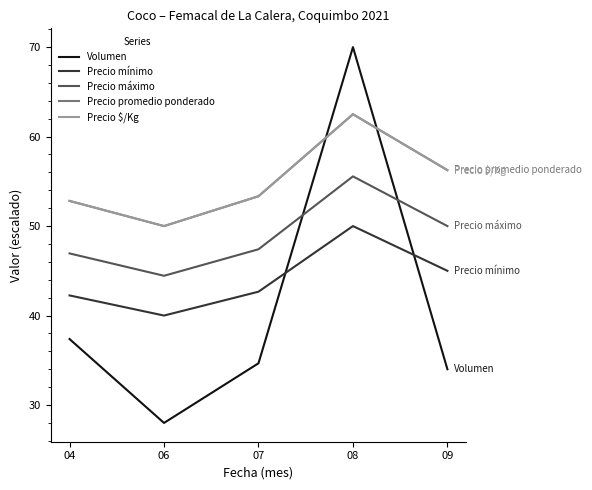

What value does the Precio $/Kg series have at 07?

53.3